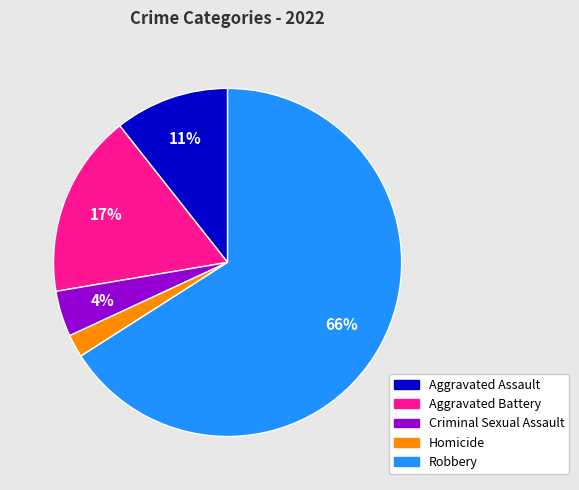

Which has a higher value, Aggravated Assault or Robbery?

Robbery